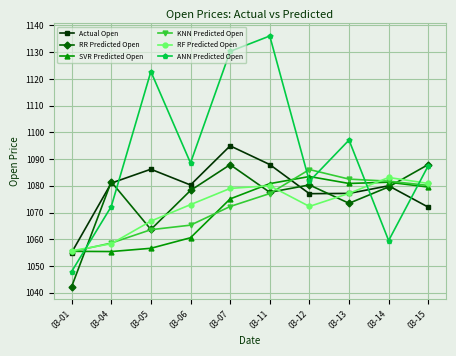

At which label is KNN Predicted Open closest to 1070?

03-07